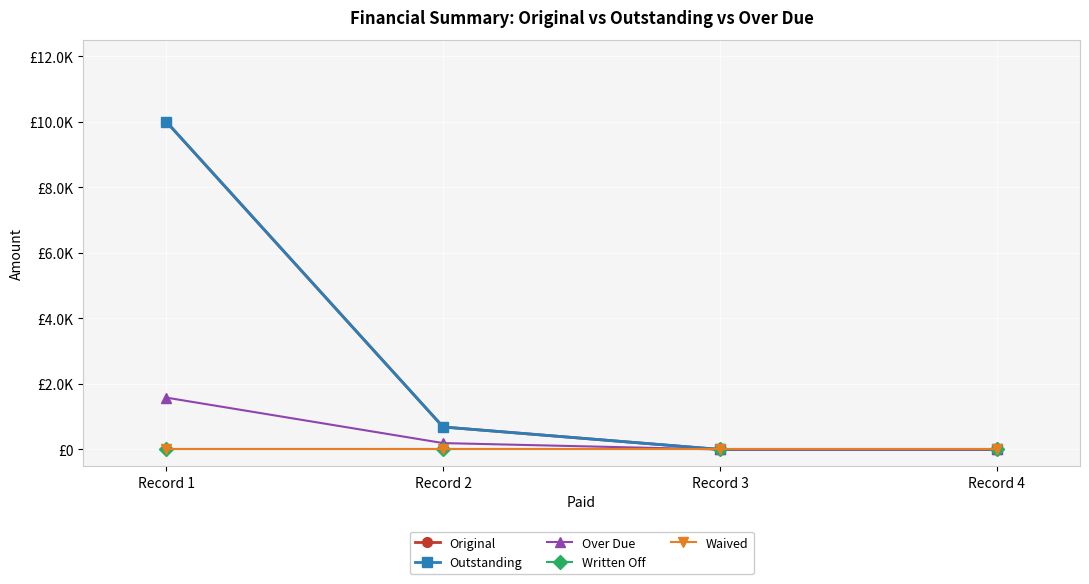

Is this an area chart (filled region under the line)?

No